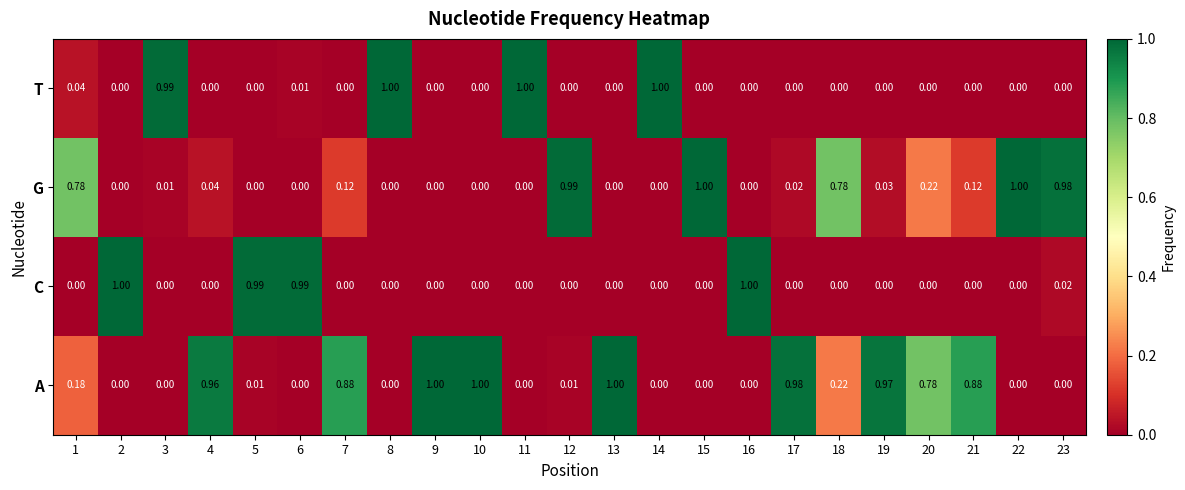

Which series changed the most between 2 and 19?

C